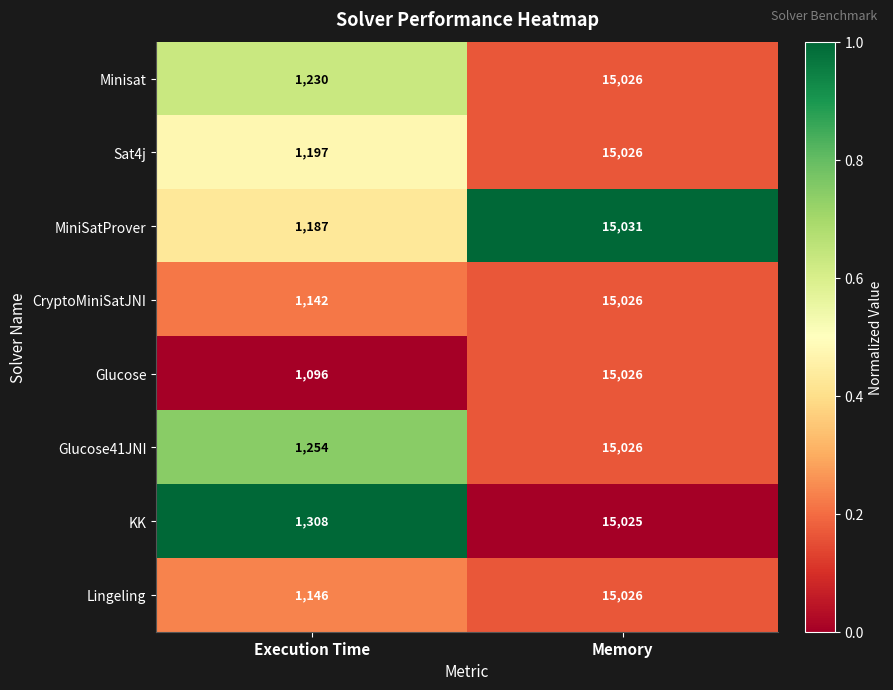

Which category has the lowest value in the Glucose41JNI series?

Execution Time